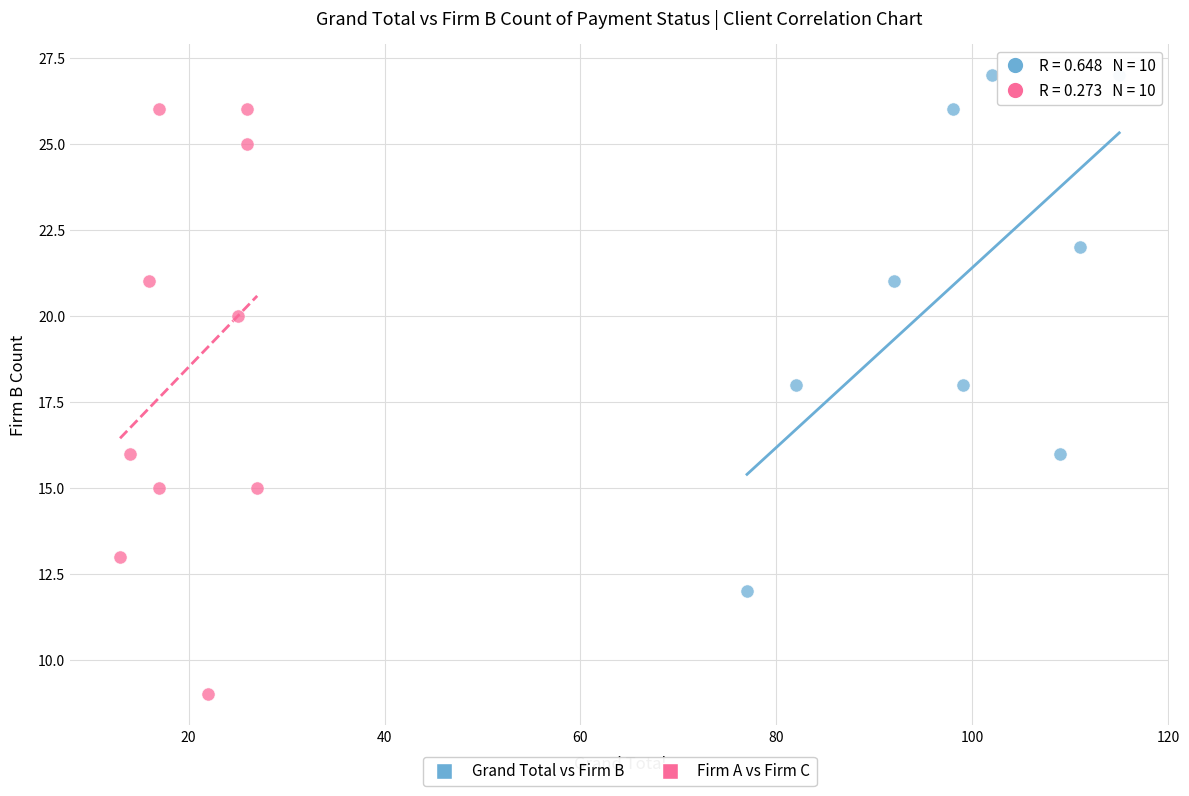

Which series reaches the minimum Y coordinate?

Firm A vs Firm C